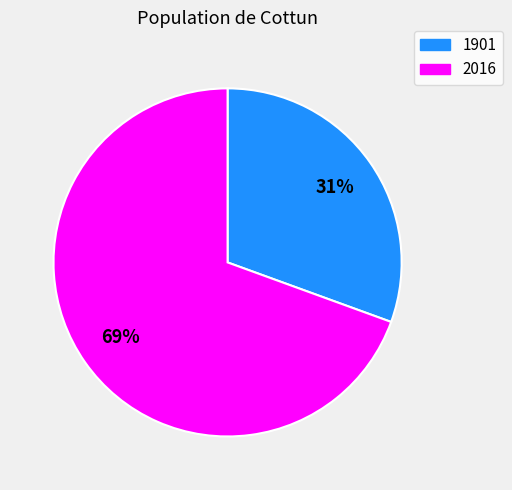

To the nearest percent, what is the combined percentage of 1901 and 2016?

100%